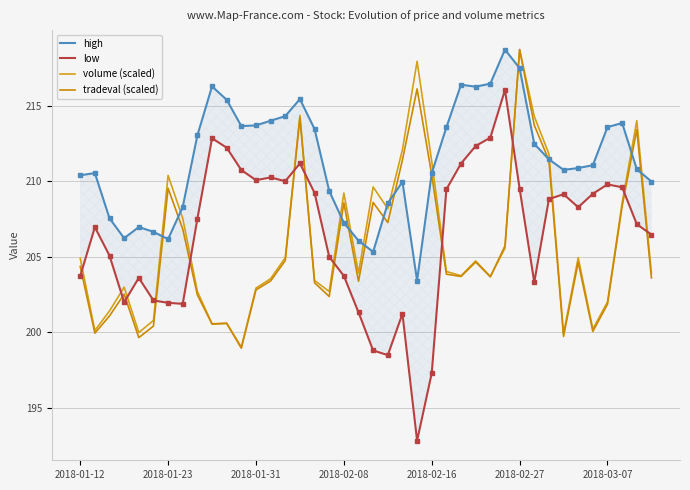

Does the chart have visible grid lines?

Yes